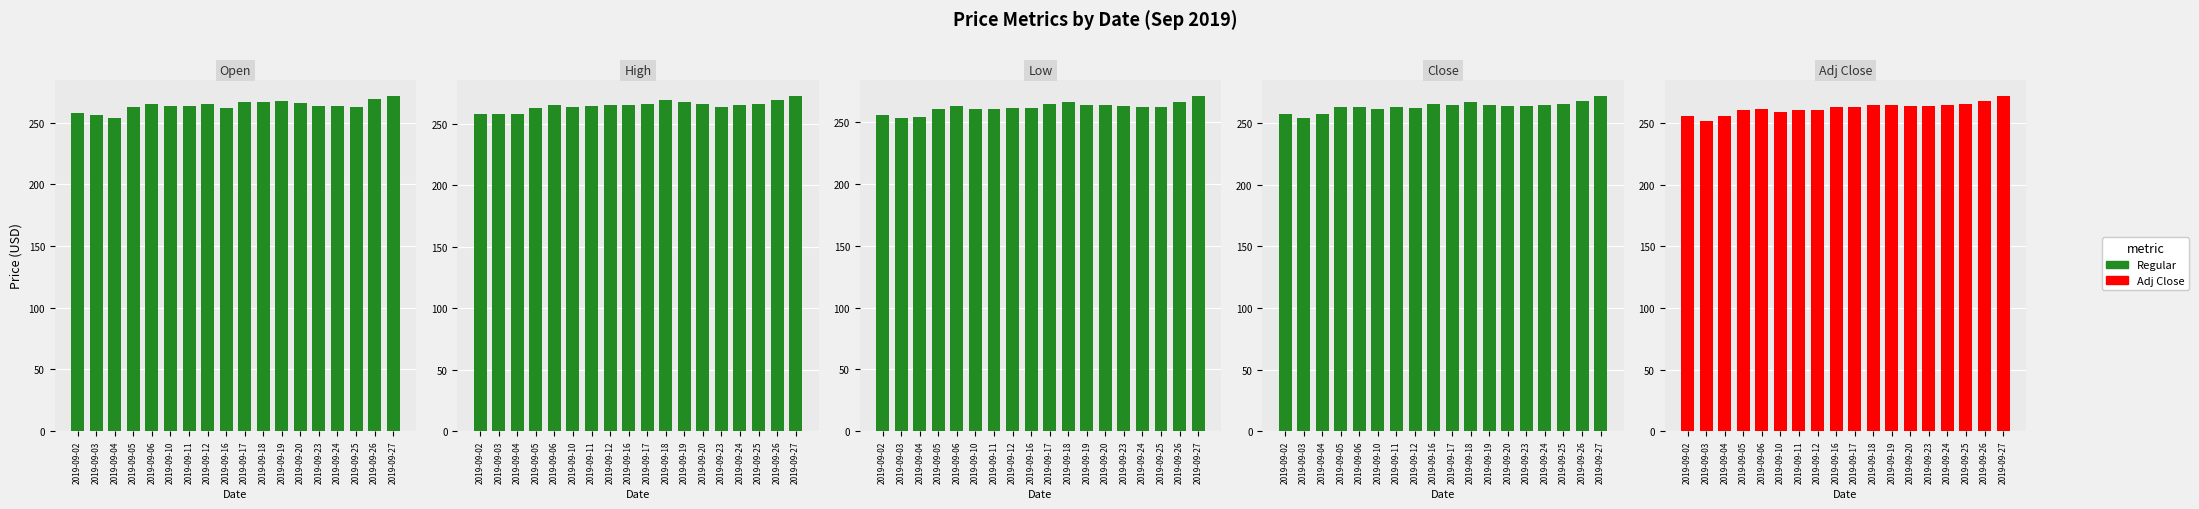

Reading left to right, transcribe all the data shown in this chart.

Open: 258.0	256.5	254.0	263.0	265.0	263.5	264.0	265.0	262.0	266.5	267.0	268.0	266.0	264.0	263.5	262.5	269.0	271.5
High: 258.0	258.0	258.0	263.0	265.0	264.0	264.5	265.0	265.5	266.5	269.5	268.0	266.5	264.0	265.5	266.0	269.5	272.5
Low: 256.0	253.0	254.0	260.5	263.0	260.5	260.5	261.5	261.5	264.5	266.5	264.0	264.0	263.0	262.0	262.0	266.5	271.0
Close: 257.5	254.0	257.5	263.0	263.5	261.5	263.0	262.5	265.5	265.0	267.0	265.0	264.0	264.0	265.0	266.0	268.0	272.0
Adj Close: 255.6	252.1	255.6	261.0	261.5	259.5	261.0	260.5	263.5	263.0	265.0	265.0	264.0	264.0	265.0	266.0	268.0	272.0